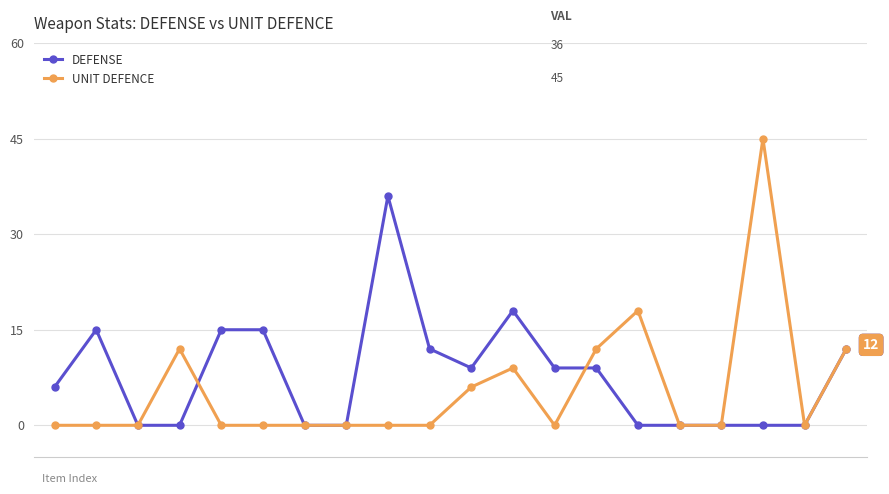

Reading left to right, extract all data points from this chart.

DEFENSE: 6	15	0	0	15	15	0	0	36	12	9	18	9	9	0	0	0	0	0	12
UNIT DEFENCE: 0	0	0	12	0	0	0	0	0	0	6	9	0	12	18	0	0	45	0	12